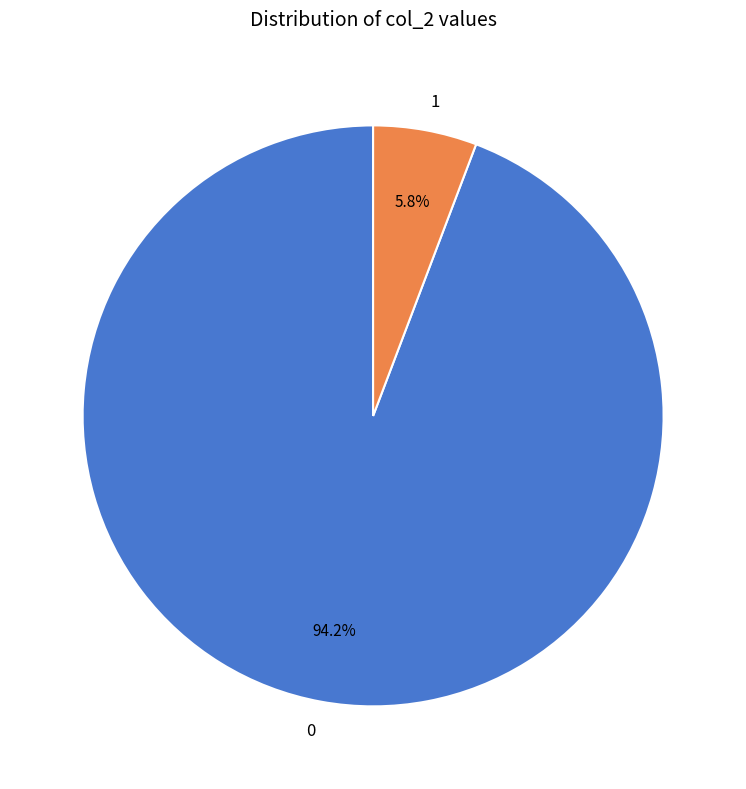

The 1 slice represents 15% of the pie. True or false?

False